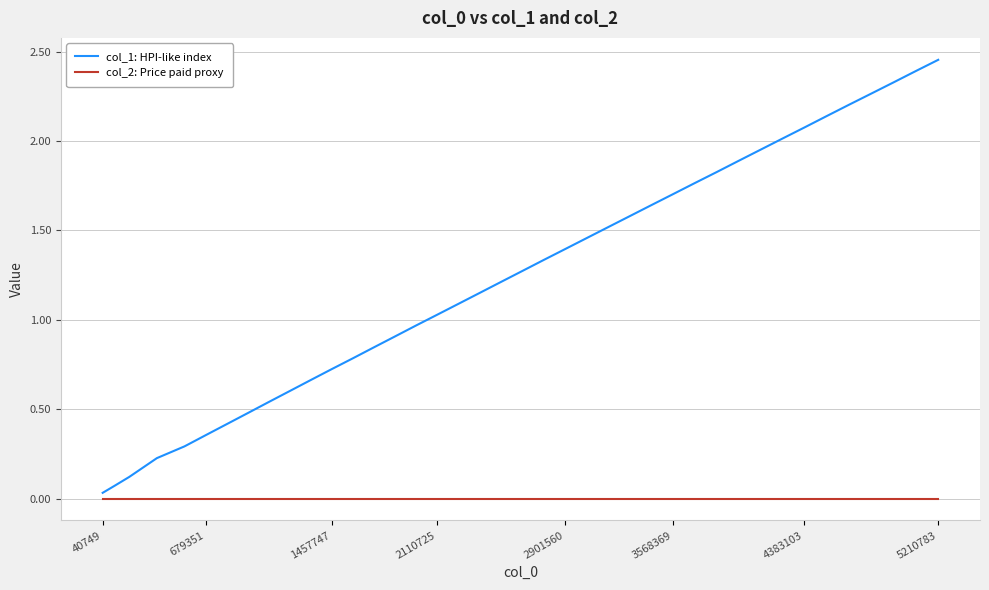

List the series in order of their peak value, lowest first.

col_2: Price paid proxy, col_1: HPI-like index